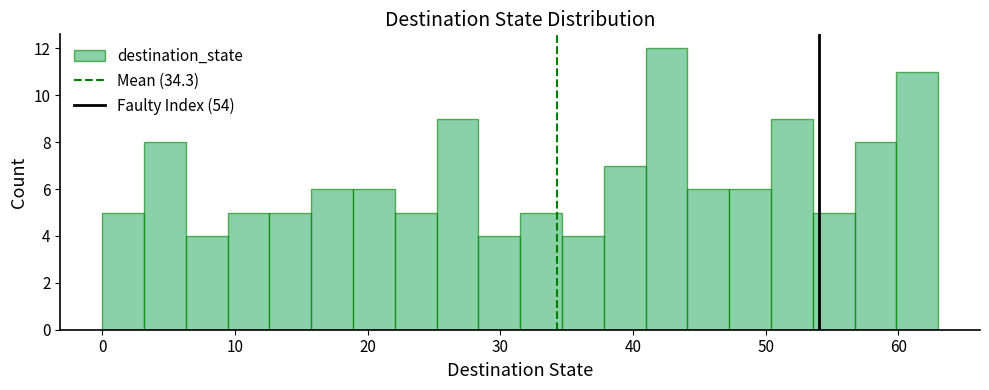

Around what value on the x-axis is the tallest bar? Give the approximate position of its centre, as read against the axis.

43